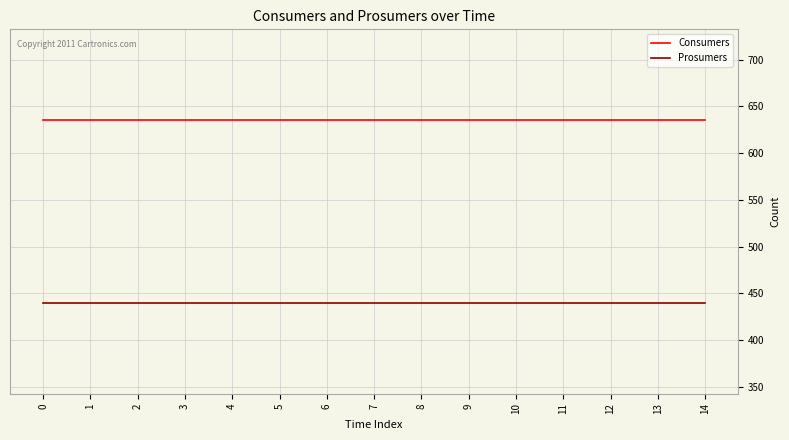

True or false: Consumers and Prosumers cross at least once.

False